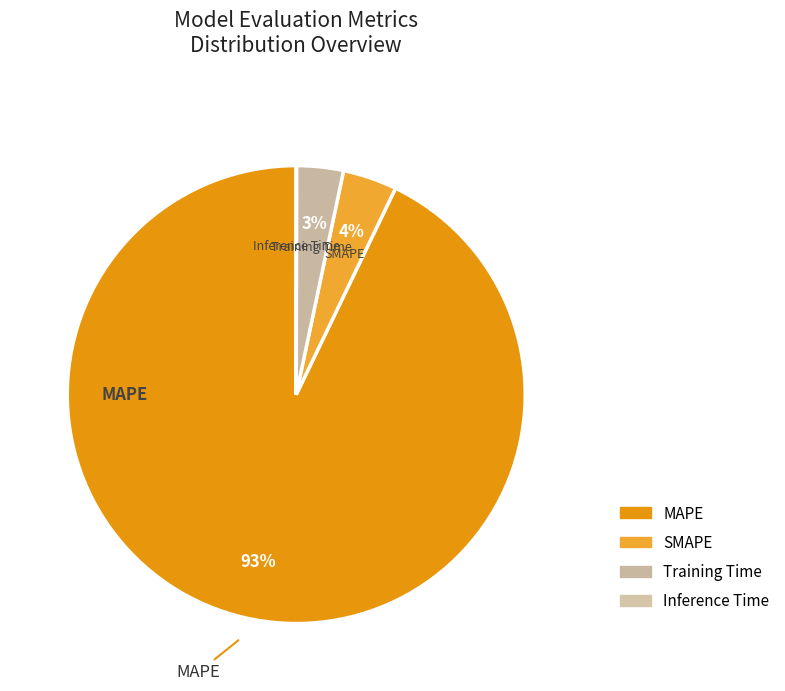

To the nearest percent, what is the difference between the largest and smallest slice percentages?

93%